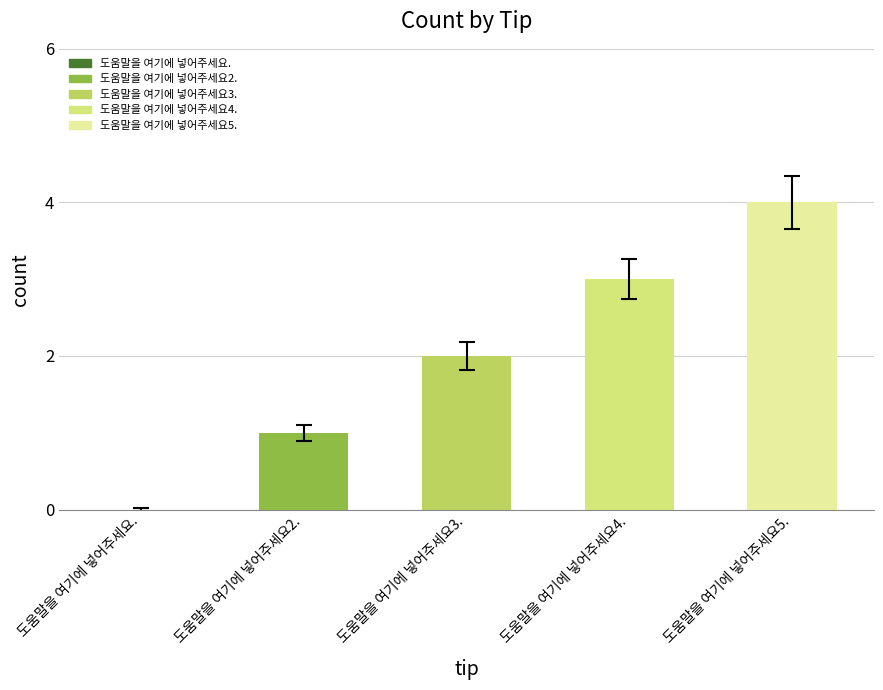

What is the difference between the values at 도움말을 여기에 넣어주세요. and 도움말을 여기에 넣어주세요4.?

3